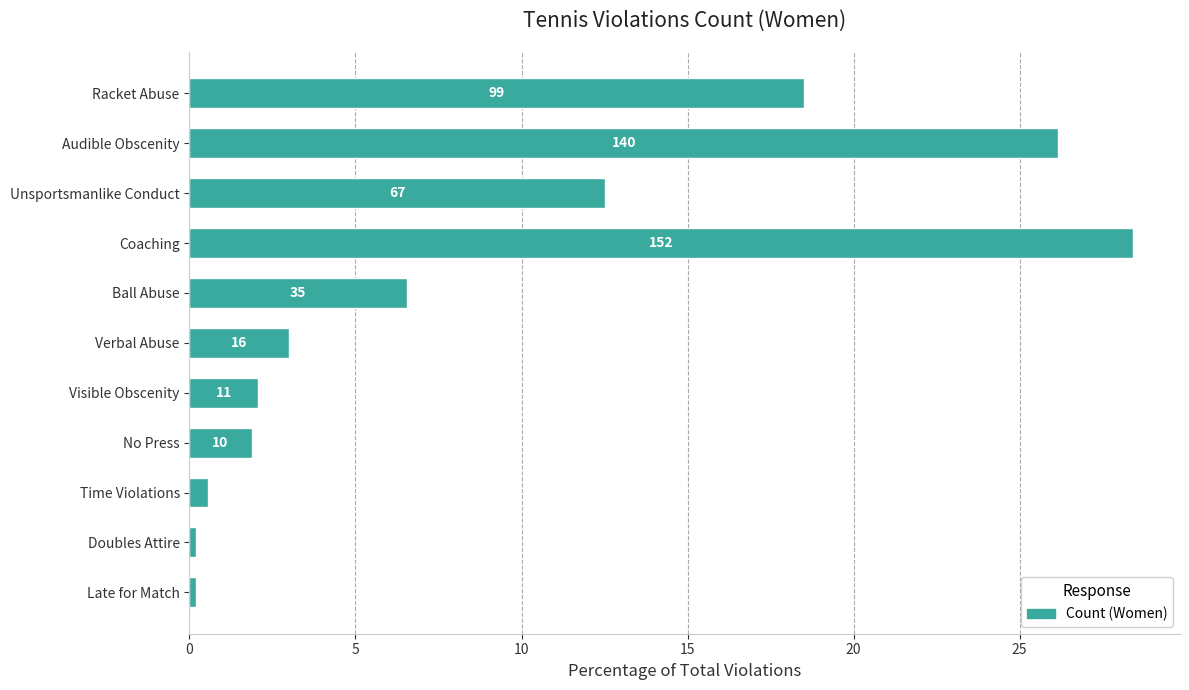

Are the bars horizontal?

Yes